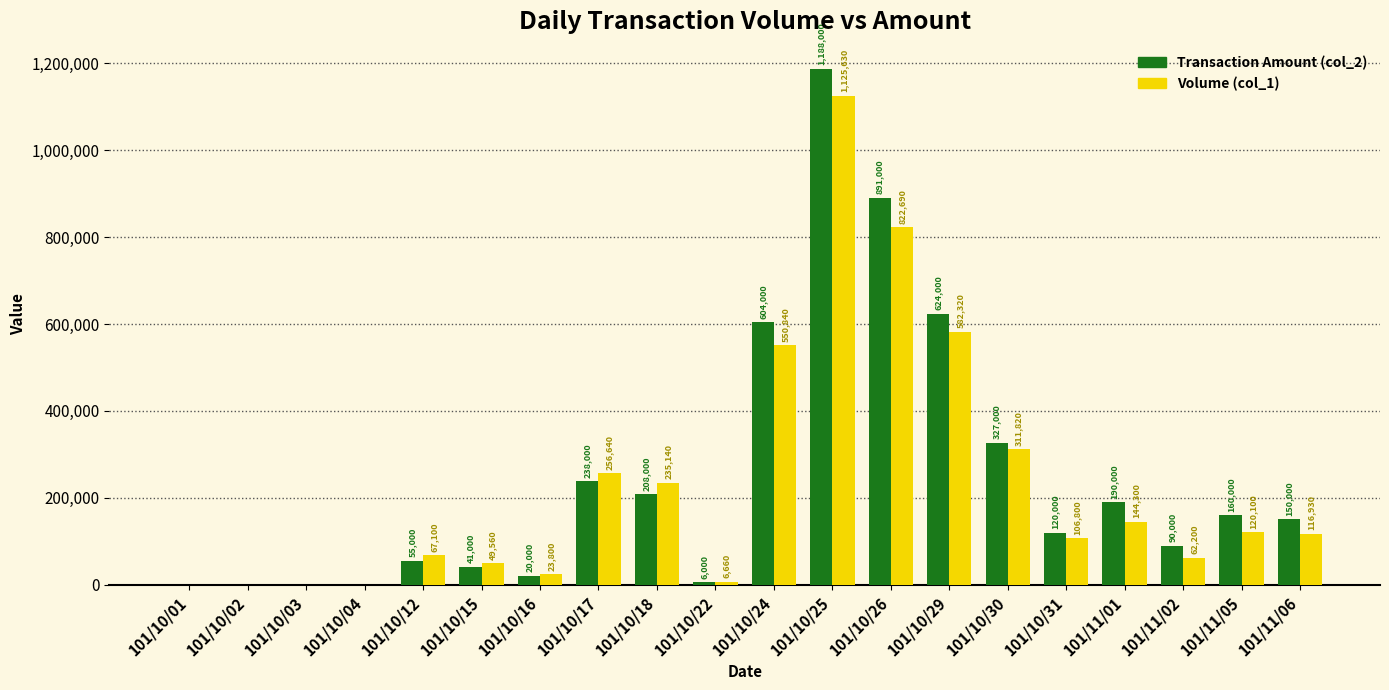

Between 101/10/12 and 101/10/31, which series saw the biggest shift?

Transaction Amount (col_2)